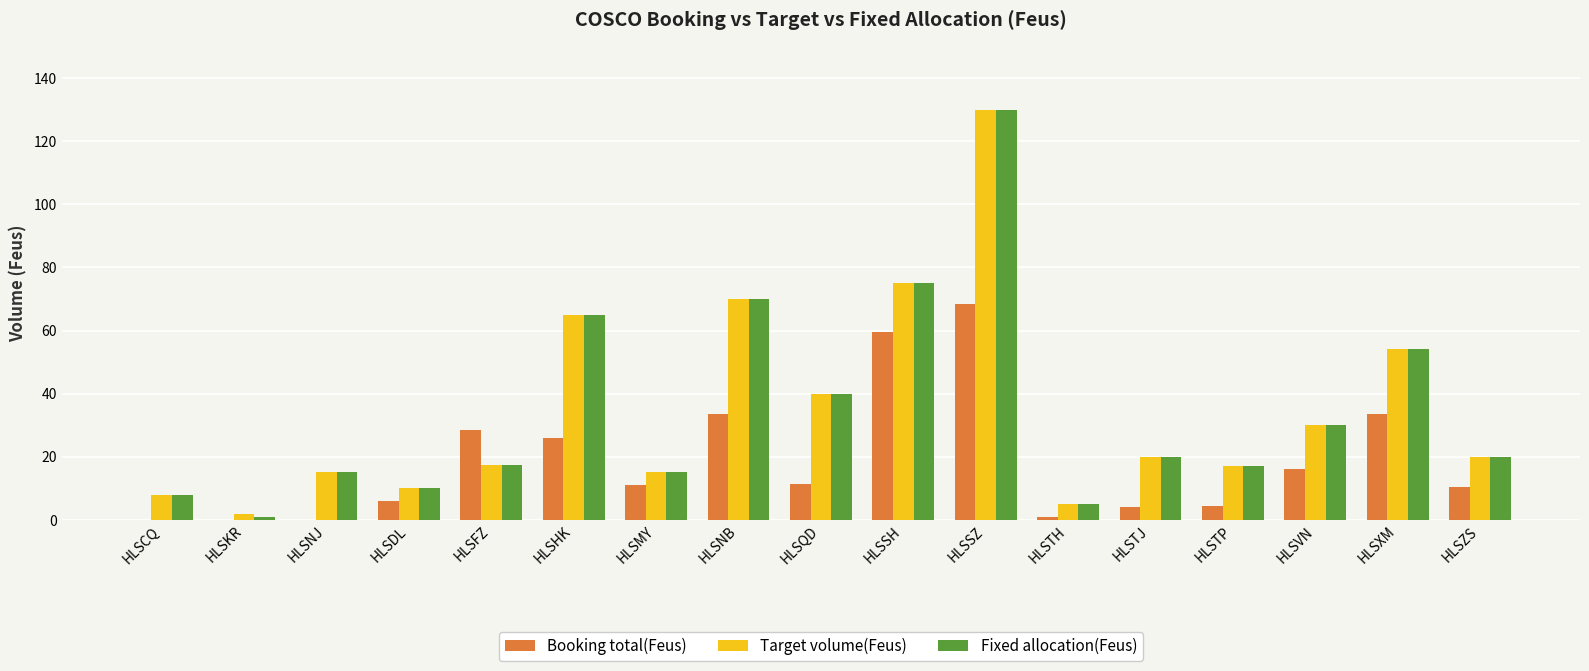

At which label does Fixed allocation(Feus) first exceed 20?

HLSHK